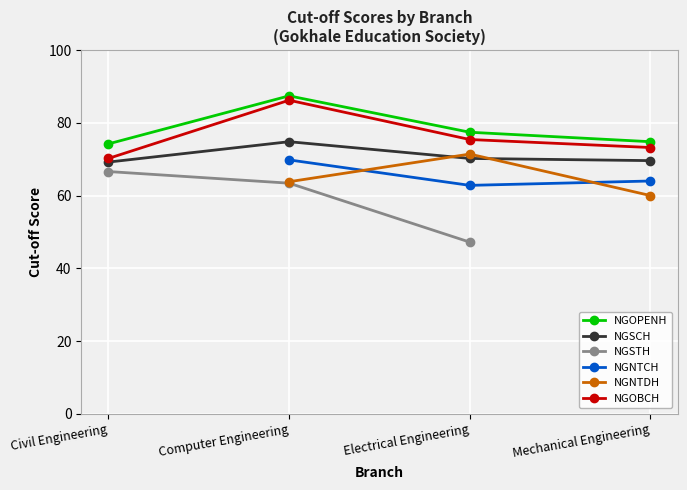

How many data points in NGSCH are above 70?

2